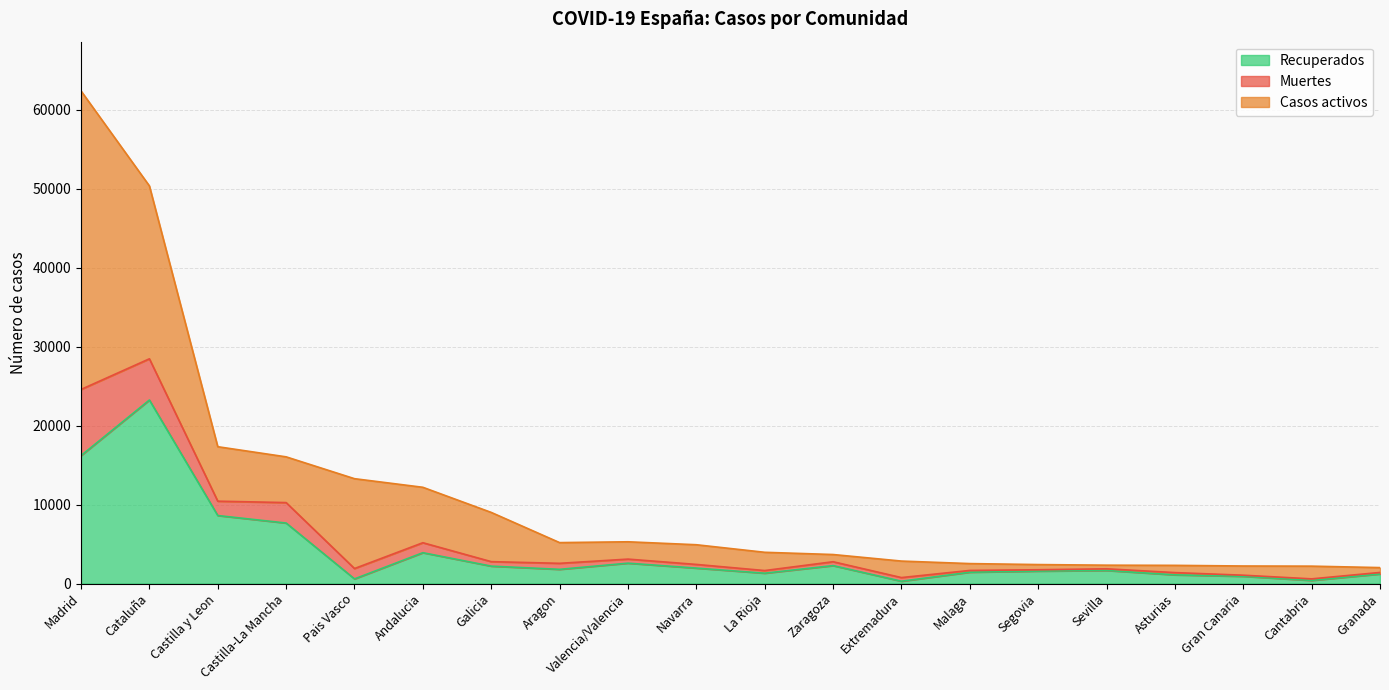

Which has a higher value, Asturias or Sevilla?

Sevilla